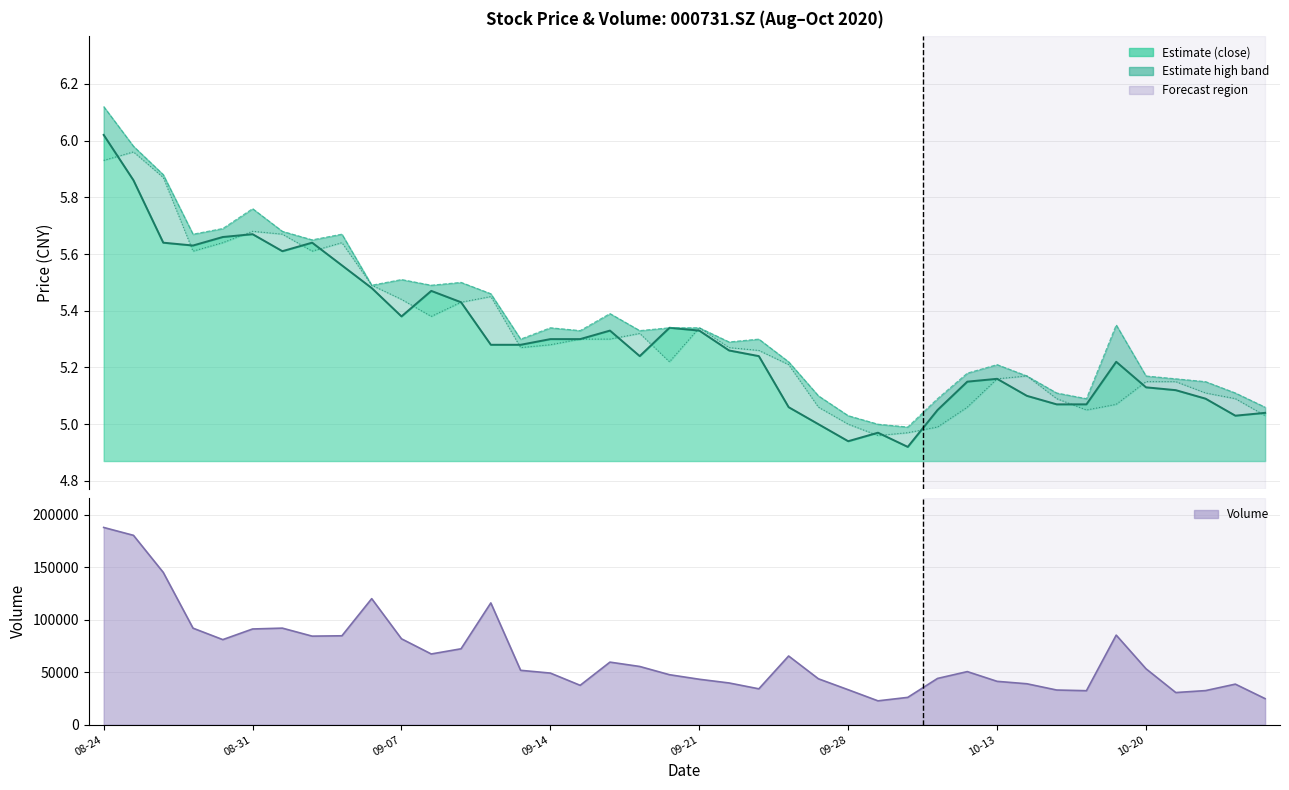

True or false: close line and high line cross at least once.

False